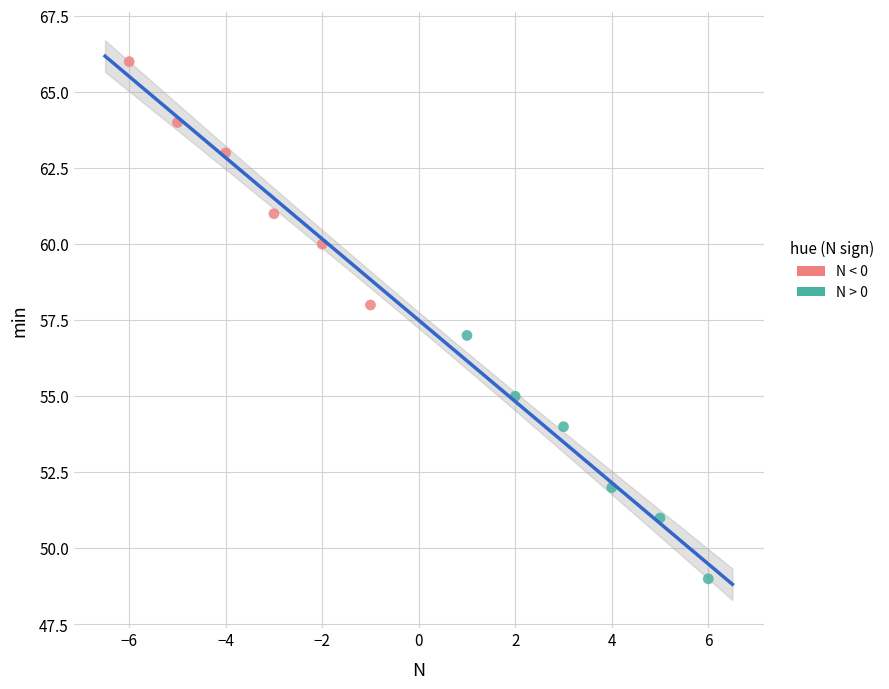

Which series reaches the maximum Y coordinate?

N < 0